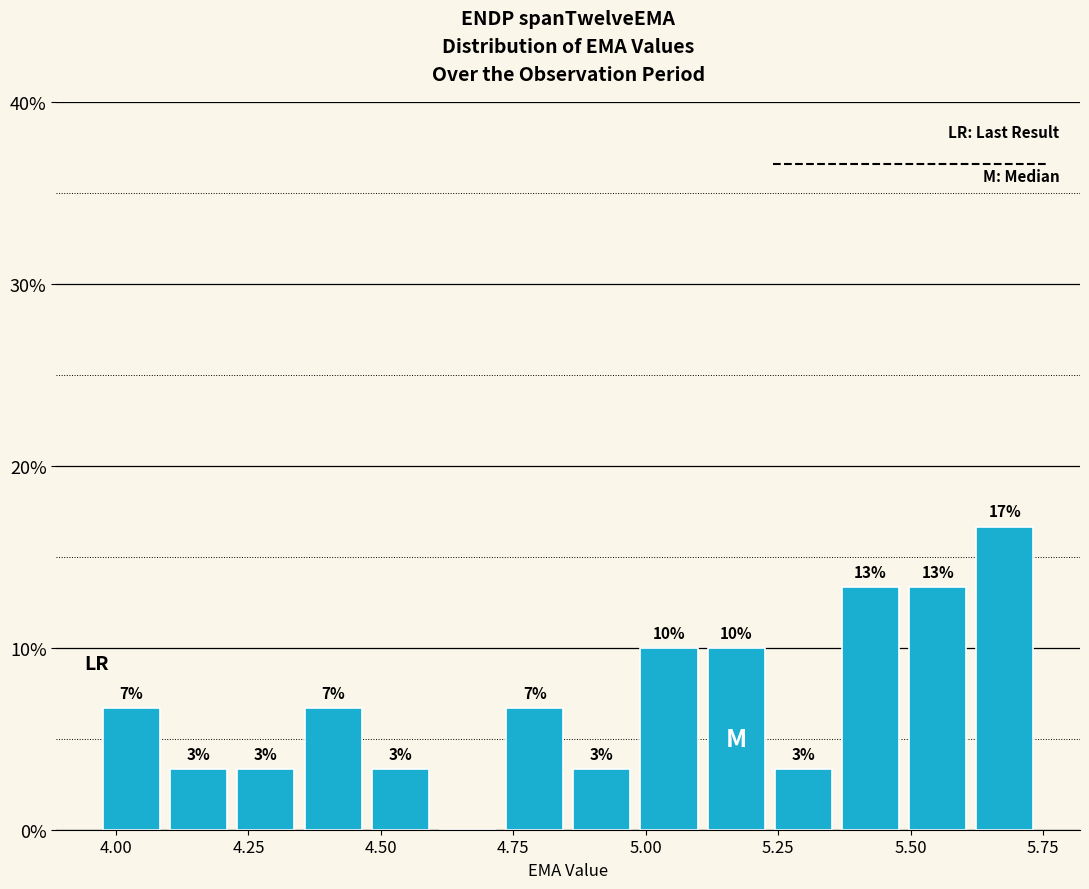

Around what value on the x-axis is the tallest bar? Give the approximate position of its centre, as read against the axis.

5.70